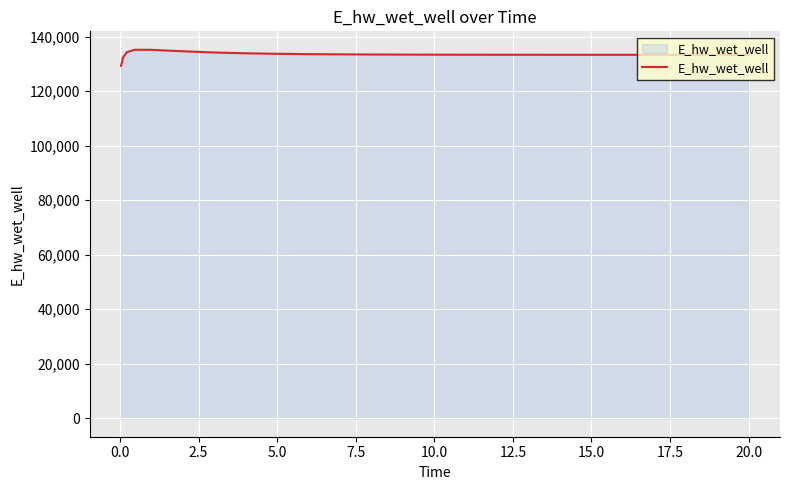

What is the maximum value shown in the chart?

135223.7